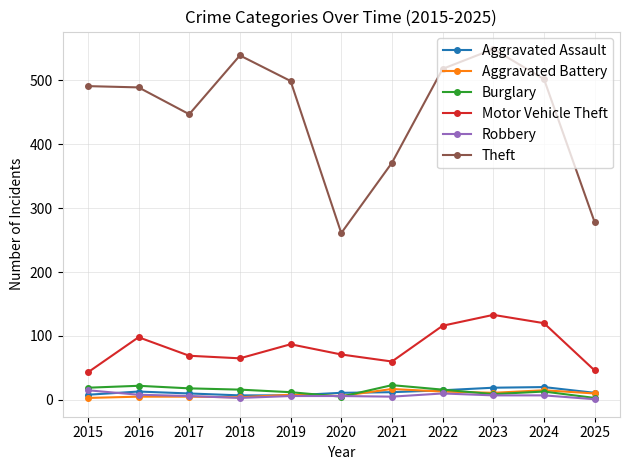

Which series has the widest spread of values?

Theft